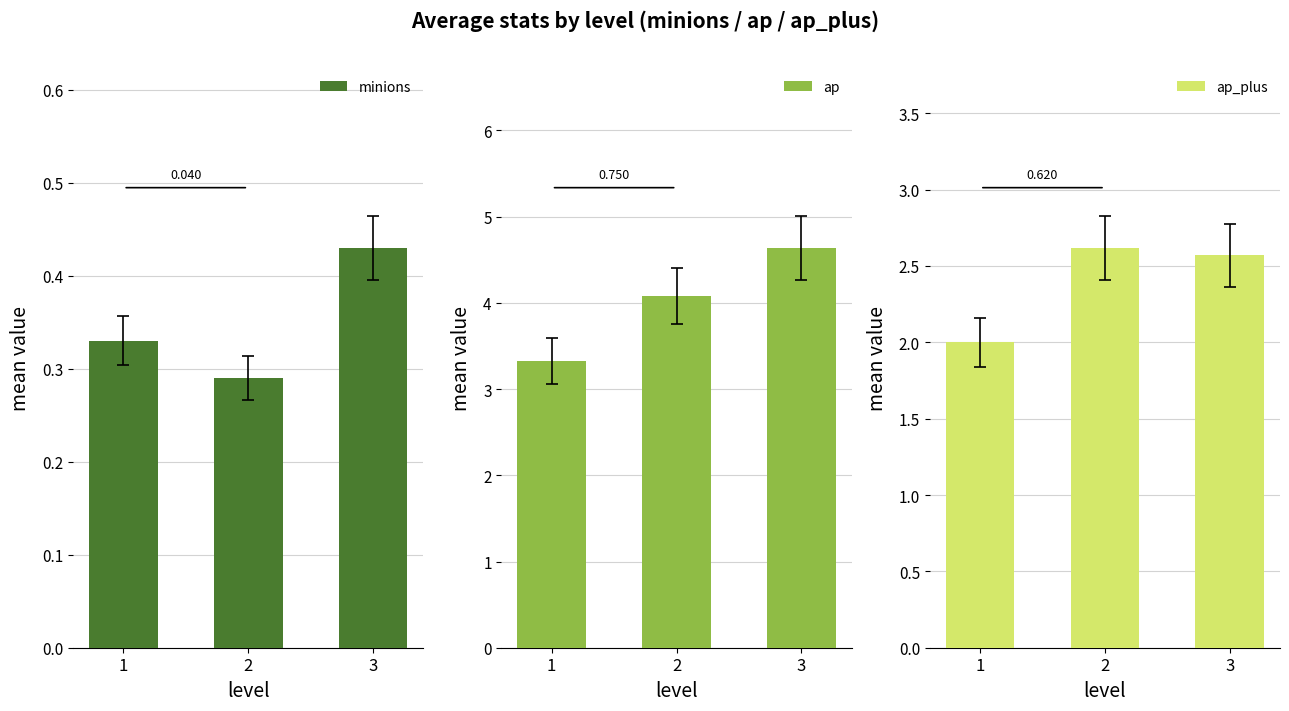

Which series changed the most between 1 and 2?

ap